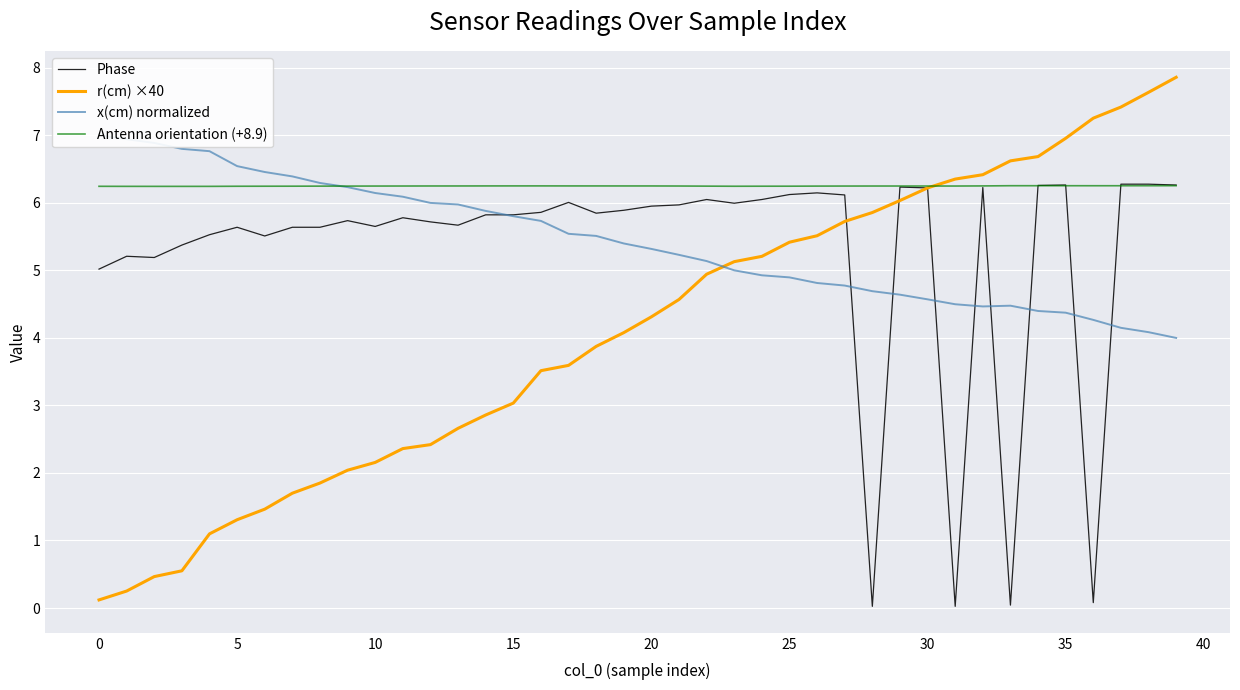

Which label corresponds to the smallest value in the chart?

28